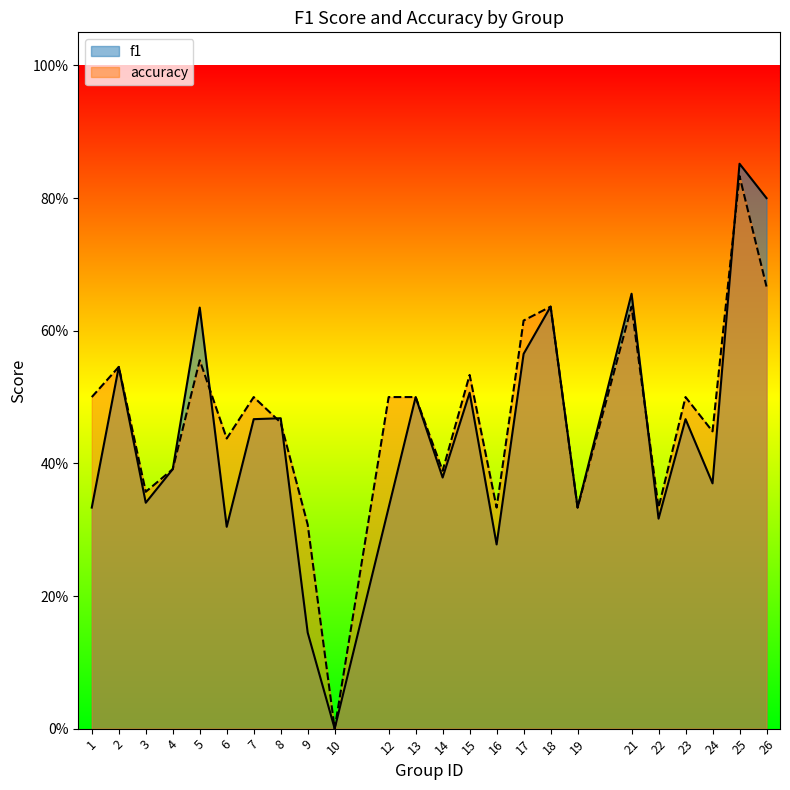

Is the value of accuracy at 14 greater than the value of f1 at 26?

No